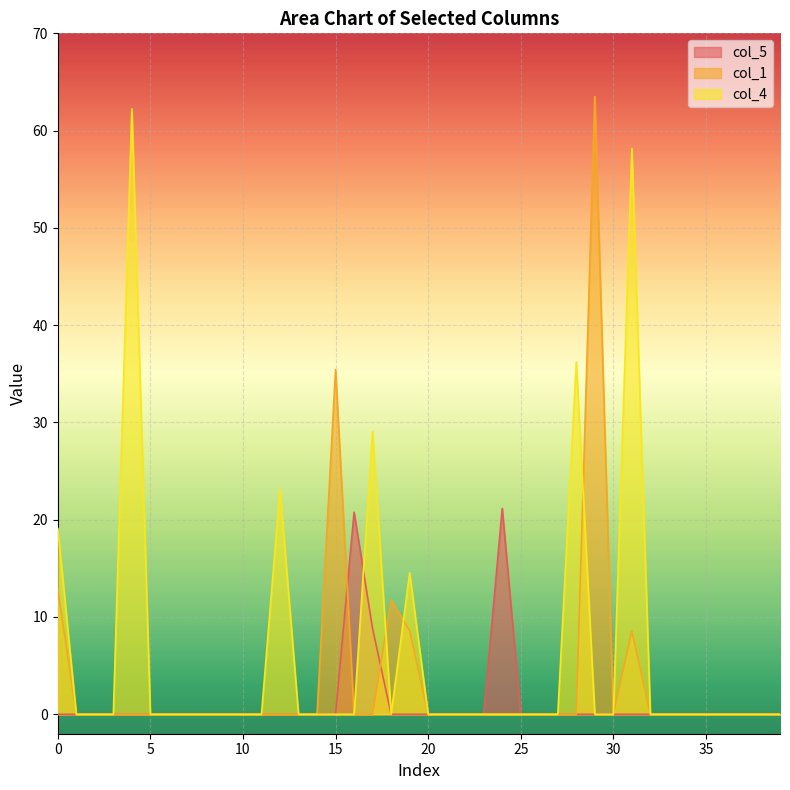

Reading right to left, transcribe all the data shown in this chart.

col_5: 39=0.0	38=0.0	37=0.0	36=0.0	35=0.0	34=0.0	33=0.0	32=0.0	31=0.0	30=0.0	29=0.0	28=0.0	27=0.0	26=0.0	25=0.0	24=21.2	23=0.0	22=0.0	21=0.0	20=0.0	19=0.0	18=0.0	17=8.8	16=20.8	15=0.0	14=0.0	13=0.0	12=0.0	11=0.0	10=0.0	9=0.0	8=0.0	7=0.0	6=0.0	5=0.0	4=0.0	3=0.0	2=0.0	1=0.0	0=0.0
col_1: 39=0.0	38=0.0	37=0.0	36=0.0	35=0.0	34=0.0	33=0.0	32=0.0	31=8.6	30=0.0	29=63.5	28=0.0	27=0.0	26=0.0	25=0.0	24=0.0	23=0.0	22=0.0	21=0.0	20=0.0	19=8.6	18=11.7	17=0.0	16=0.0	15=35.4	14=0.0	13=0.0	12=0.0	11=0.0	10=0.0	9=0.0	8=0.0	7=0.0	6=0.0	5=0.0	4=0.0	3=0.0	2=0.0	1=0.0	0=12.8
col_4: 39=0.0	38=0.0	37=0.0	36=0.0	35=0.0	34=0.0	33=0.0	32=0.0	31=58.2	30=0.0	29=0.0	28=36.2	27=0.0	26=0.0	25=0.0	24=0.0	23=0.0	22=0.0	21=0.0	20=0.0	19=14.5	18=0.0	17=29.1	16=0.0	15=0.0	14=0.0	13=0.0	12=23.2	11=0.0	10=0.0	9=0.0	8=0.0	7=0.0	6=0.0	5=0.0	4=62.2	3=0.0	2=0.0	1=0.0	0=19.1